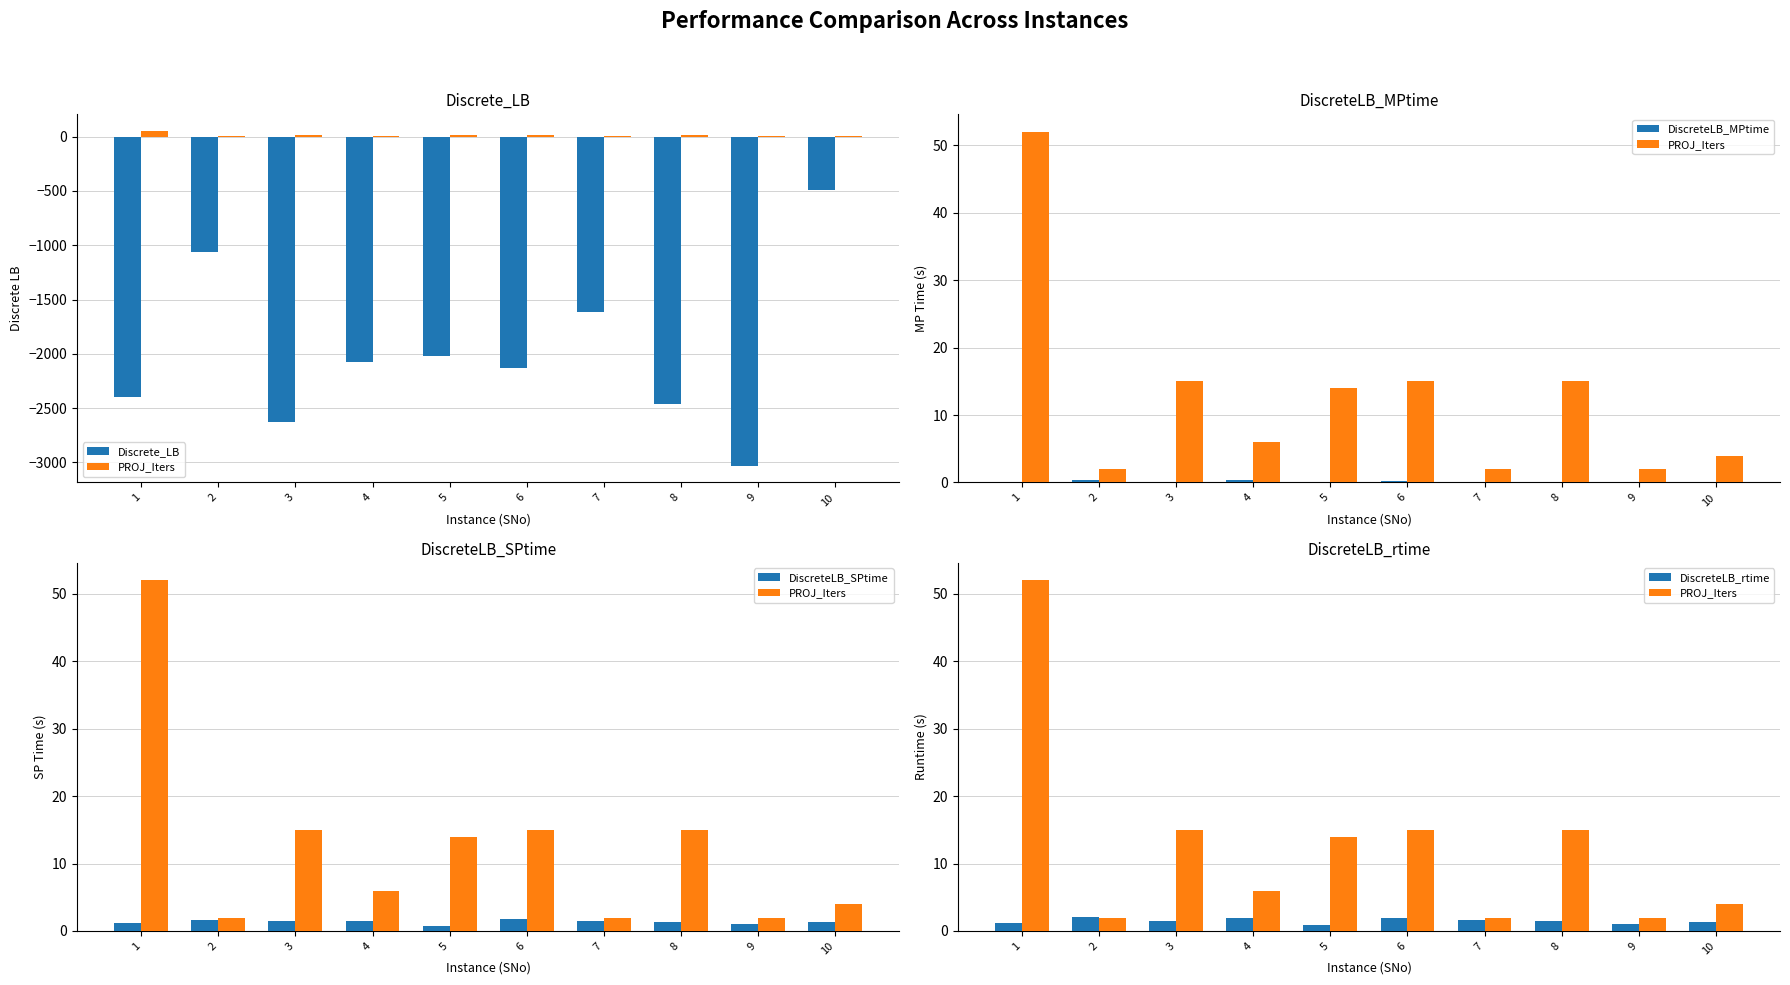

True or false: PROJ_Iters has a value of 2.0 at 2.

True